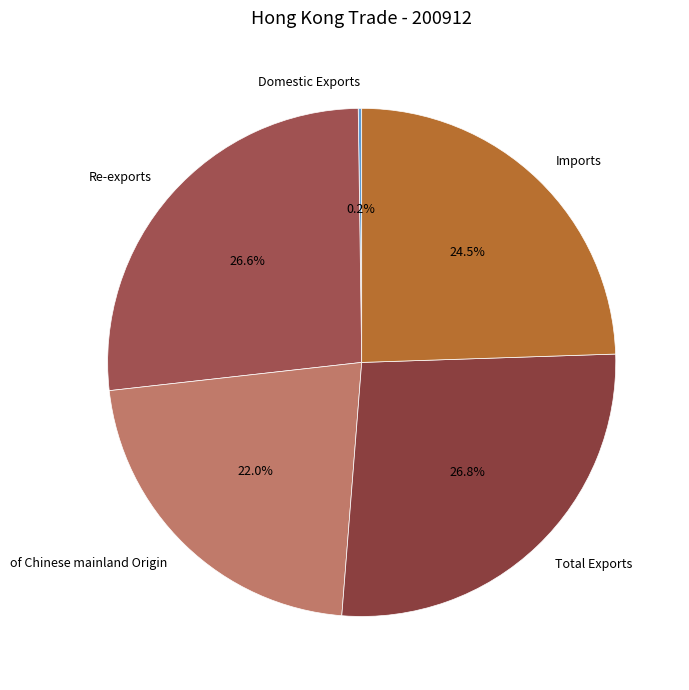

What is the ratio of the value at Re-exports to the value at of Chinese mainland Origin?

1.2